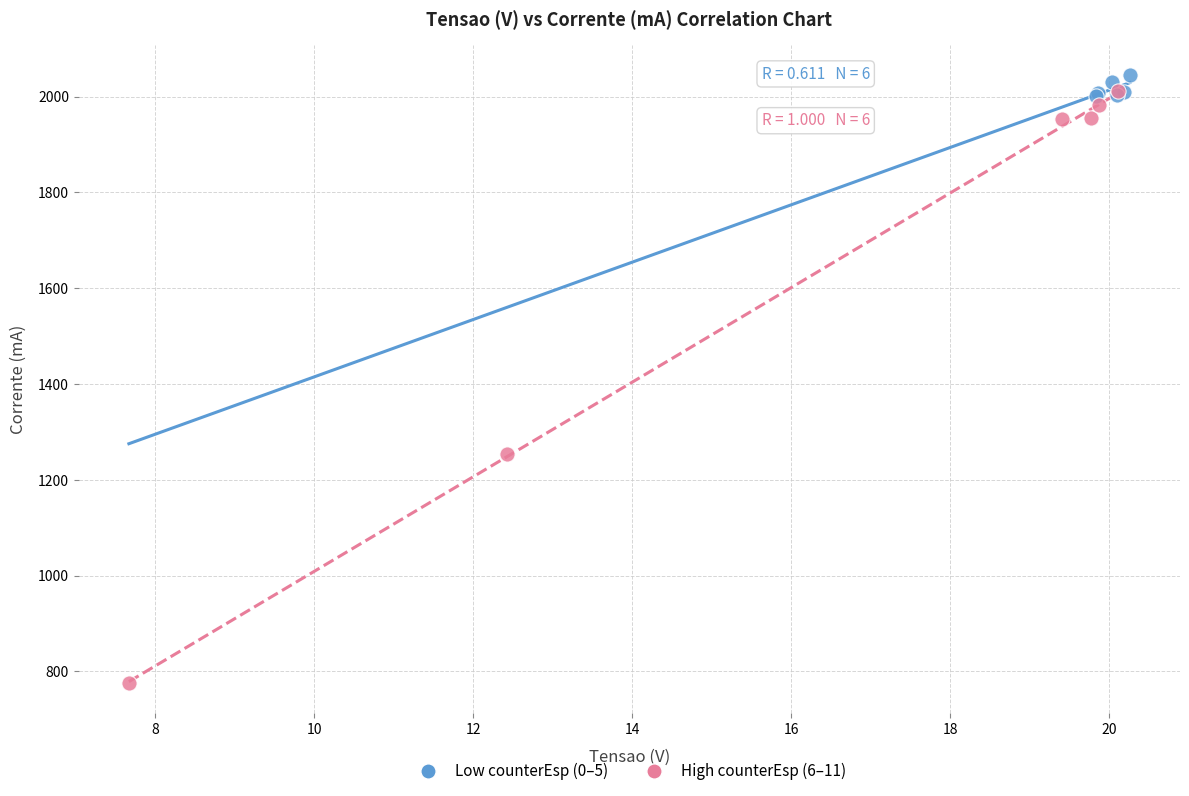

Which series contains the lowest Y value?

High counterEsp (6–11)